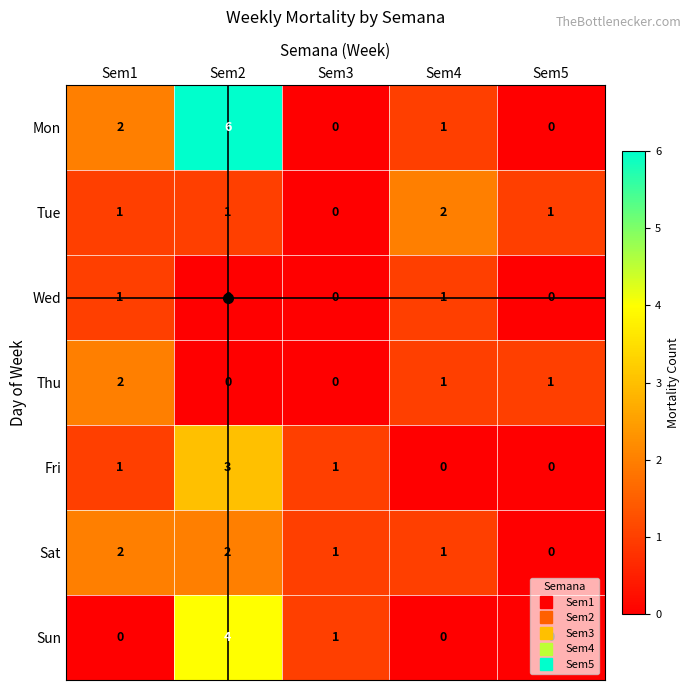

At which label does Mon reach its peak?

Sem2